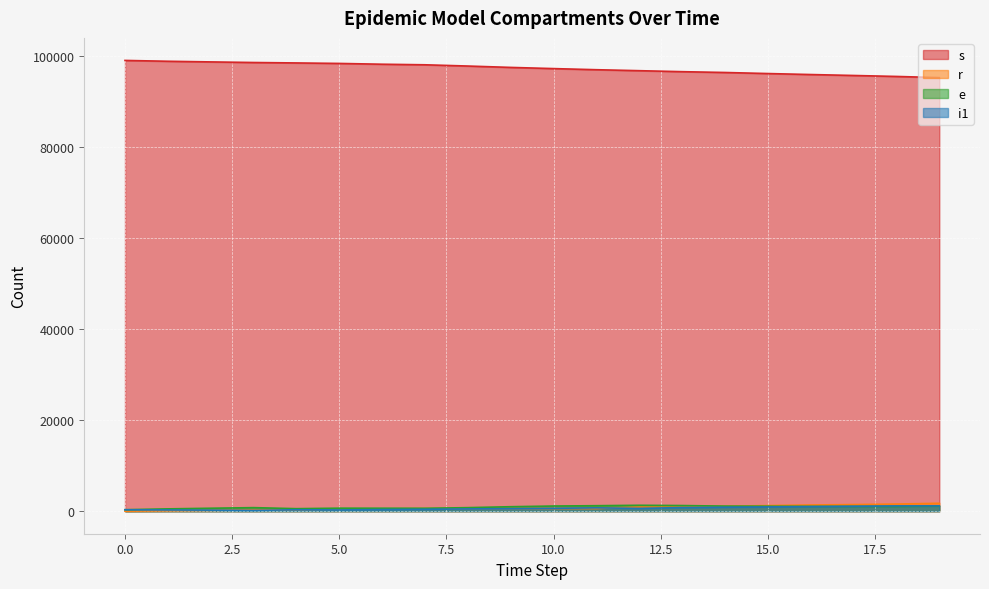

Reading right to left, extract all data points from this chart.

s: 19=95297	18=95553	17=95767	16=95974	15=96192	14=96424	13=96603	12=96820	11=97034	10=97280	9=97540	8=97841	7=98116	6=98240	5=98414	4=98522	3=98618	2=98750	1=98890	0=99075
r: 19=1738	18=1564	17=1457	16=1361	15=1230	14=1088	13=907	12=906	11=589	10=589	9=589	8=589	7=589	6=505	5=431	4=348	3=271	2=173	1=86	0=0
e: 19=1127	18=1050	17=1053	16=1060	15=1088	14=1116	13=1238	12=1296	11=1206	10=1134	9=982	8=777	7=634	6=650	5=661	4=553	3=780	2=648	1=508	0=323
i1: 19=1165	18=1160	17=1085	16=1008	15=938	14=871	13=794	12=619	11=733	10=629	9=556	8=501	7=413	6=358	5=276	4=318	3=167	2=225	1=264	0=309